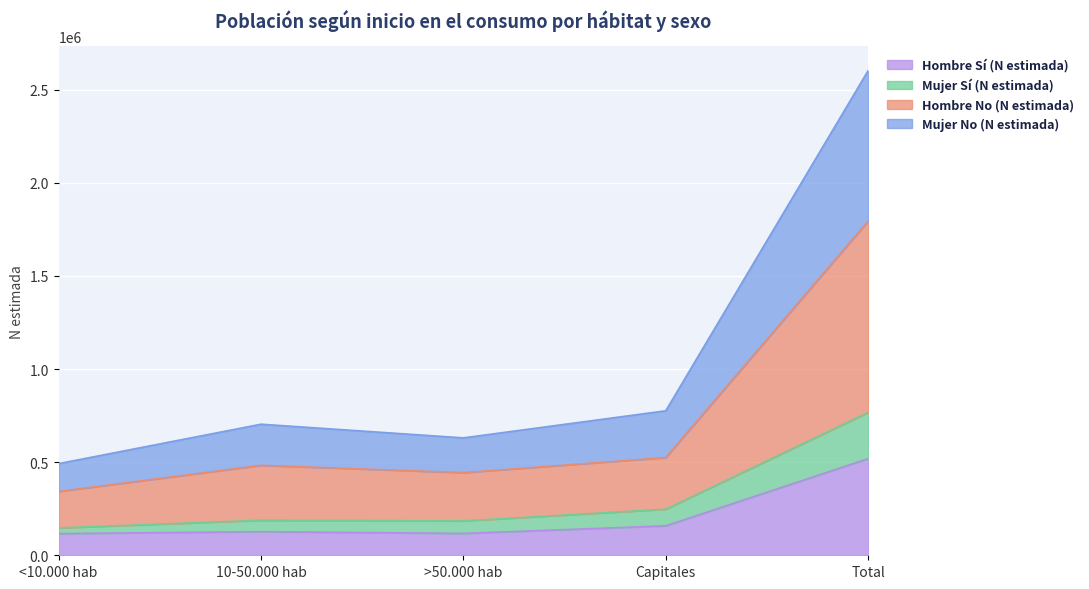

True or false: Mujer Sí (N estimada) and Mujer No (N estimada) intersect in this chart.

False